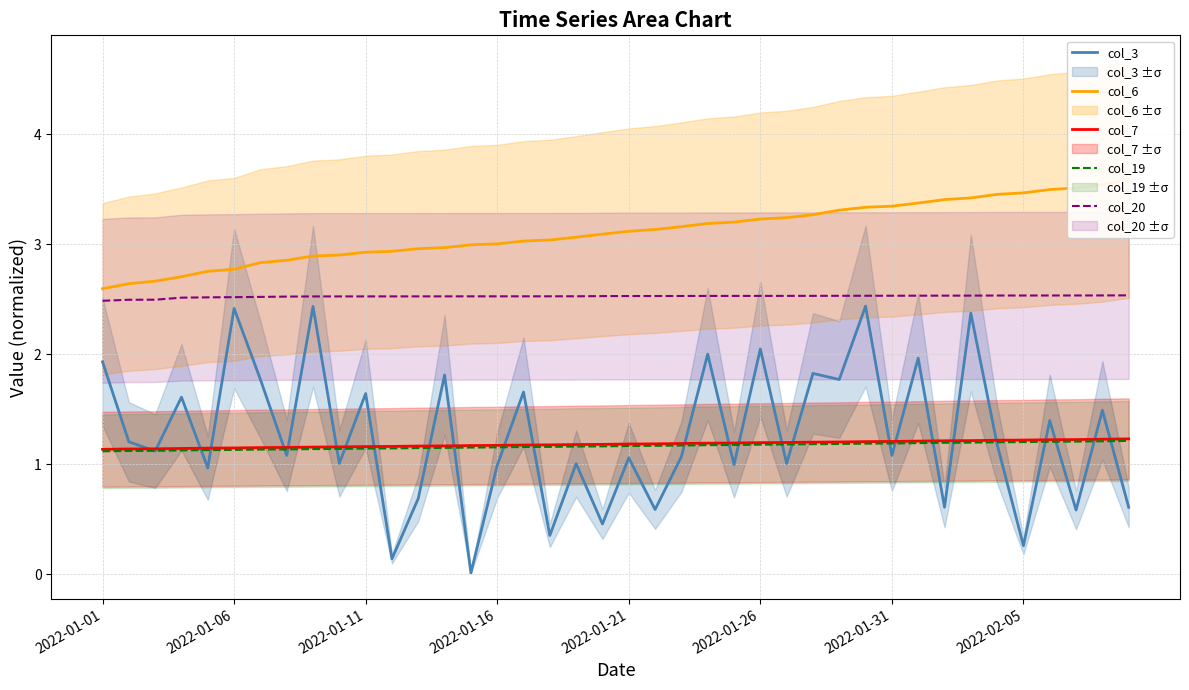

True or false: col_3 and col_6 cross at least once.

False